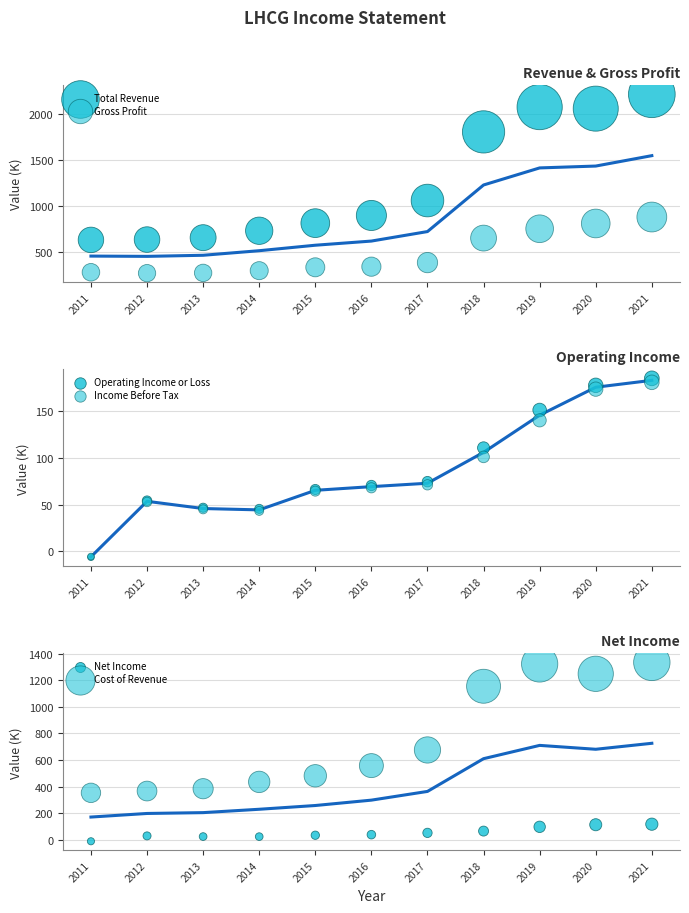

Which series has the largest Y range (max minus min)?

Total Revenue